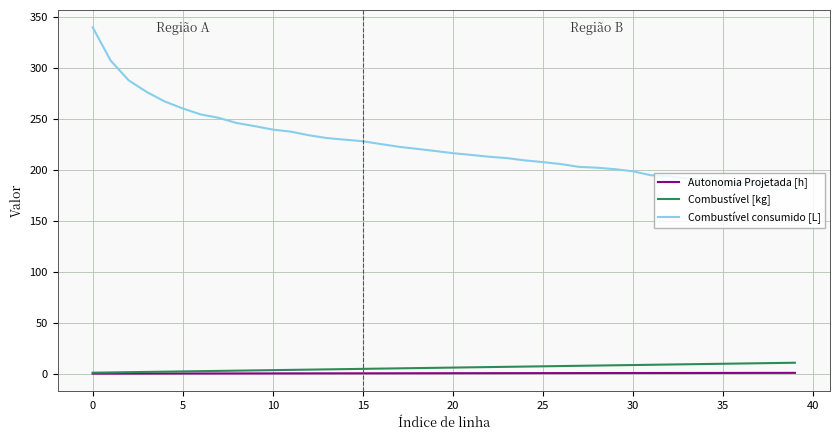

True or false: Combustível consumido [L] and Autonomia Projetada [h] intersect in this chart.

False